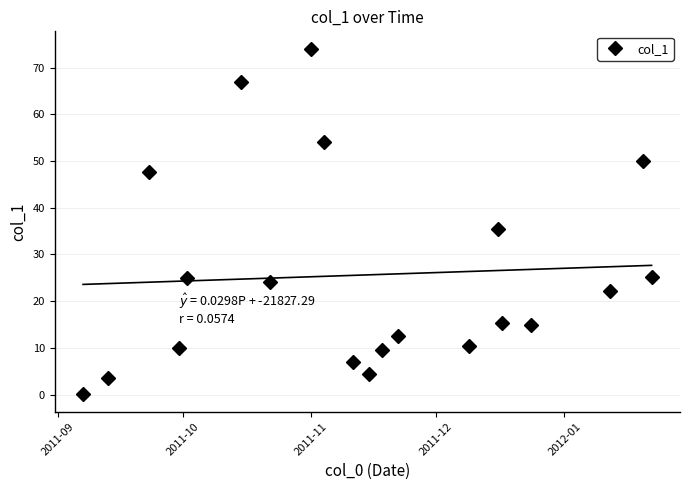

True or false: col_1 has more than 0 points higher than both neighbors.

True